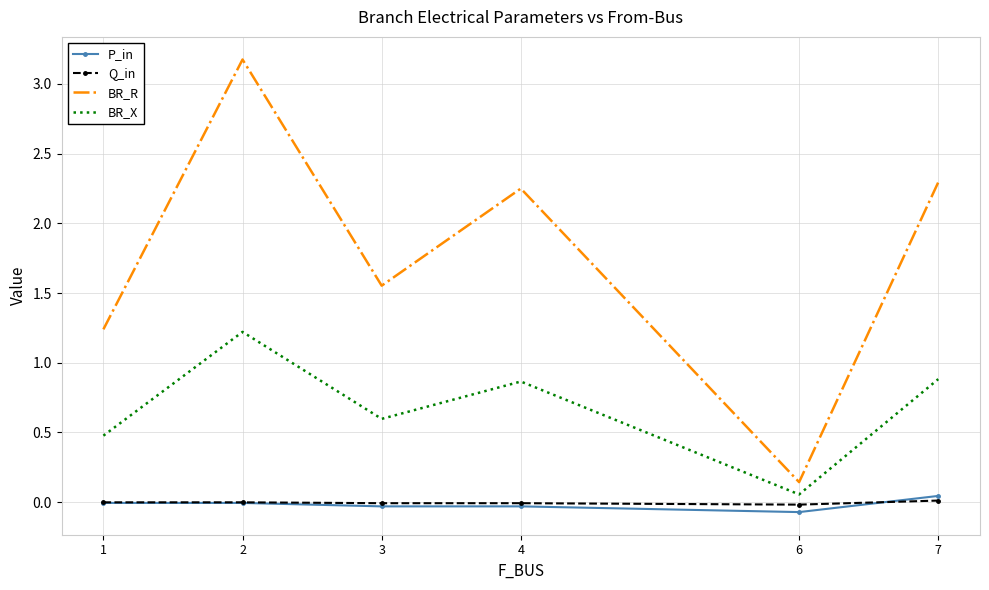

True or false: BR_R and P_in cross at least once.

False